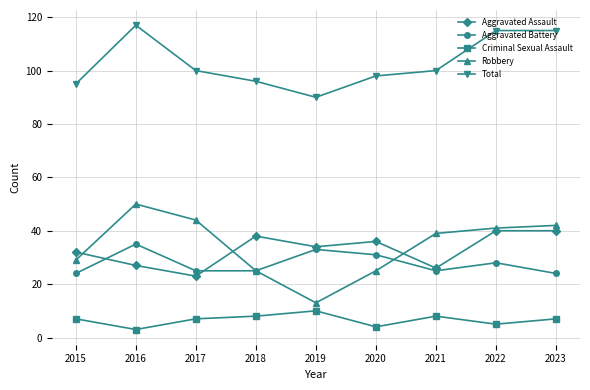

At how many categories does at least one series exceed 88?

9